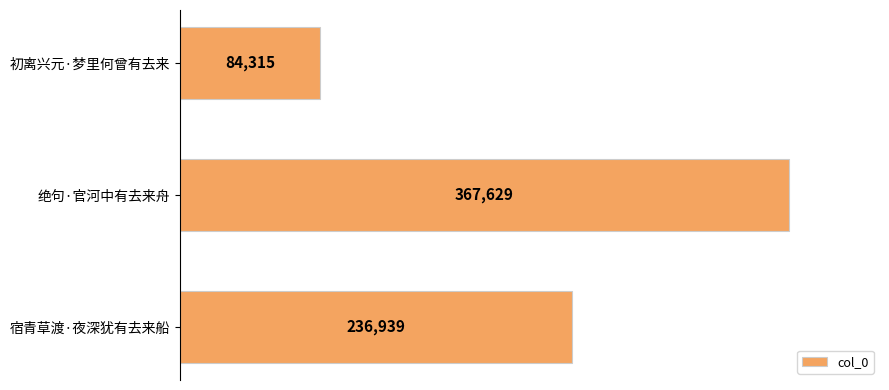

At which category does the chart reach its peak across all series?

绝句·官河中有去来舟